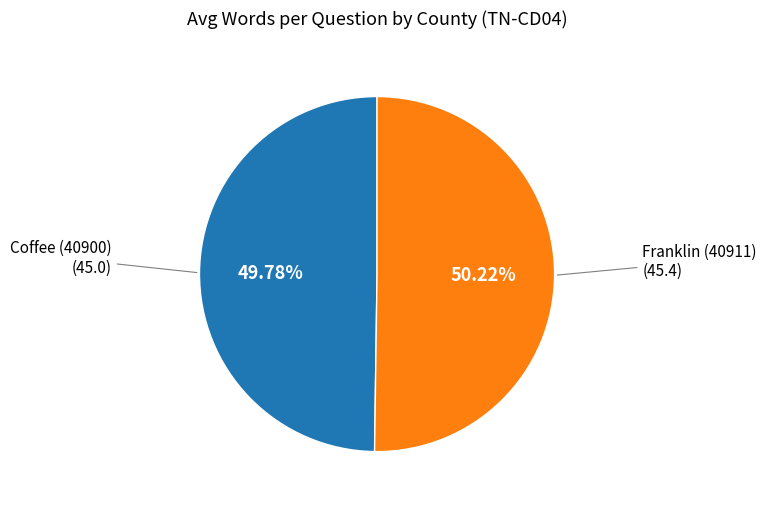

To the nearest percent, what percentage of the pie is Coffee (40900)?

50%